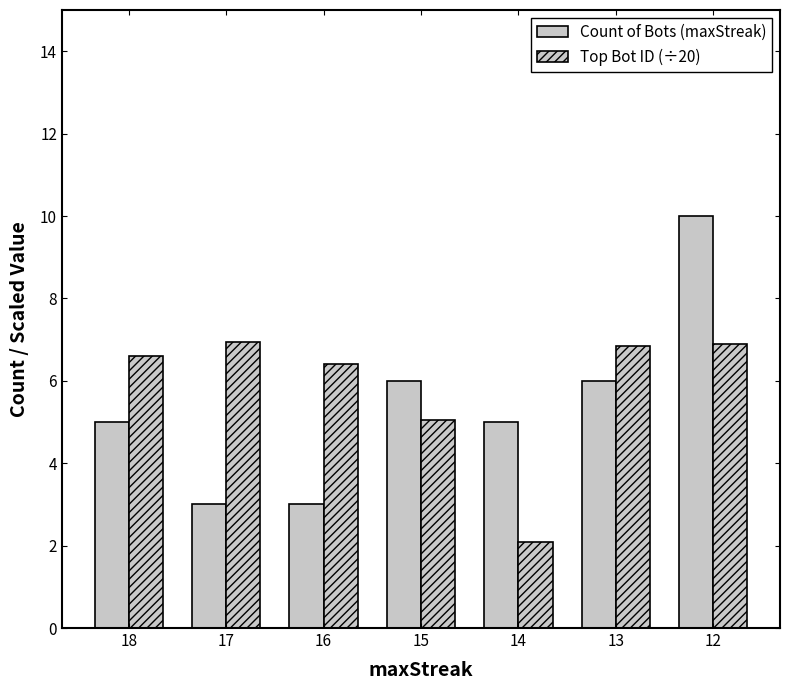

What is the spread (max minus min) of values at 13?

0.8